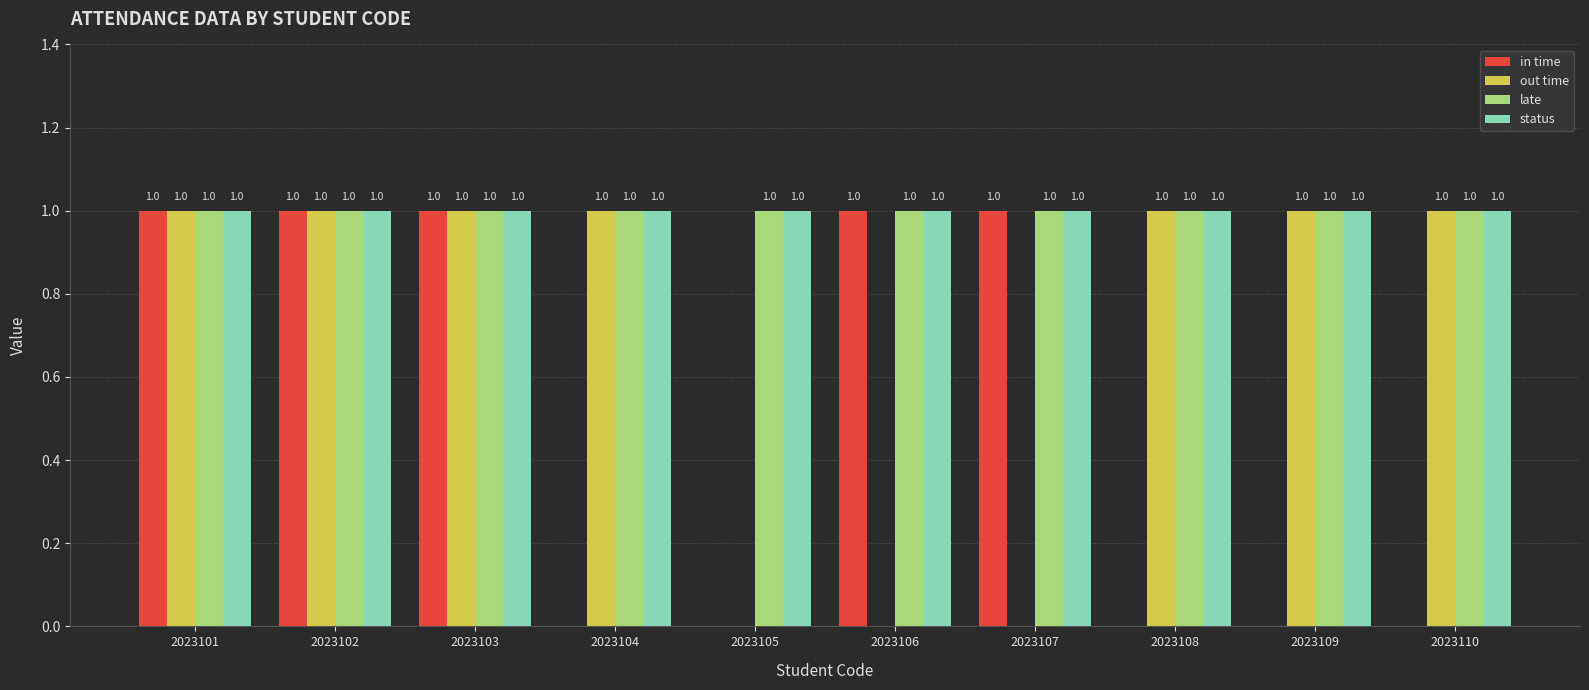

Are the bars horizontal?

No